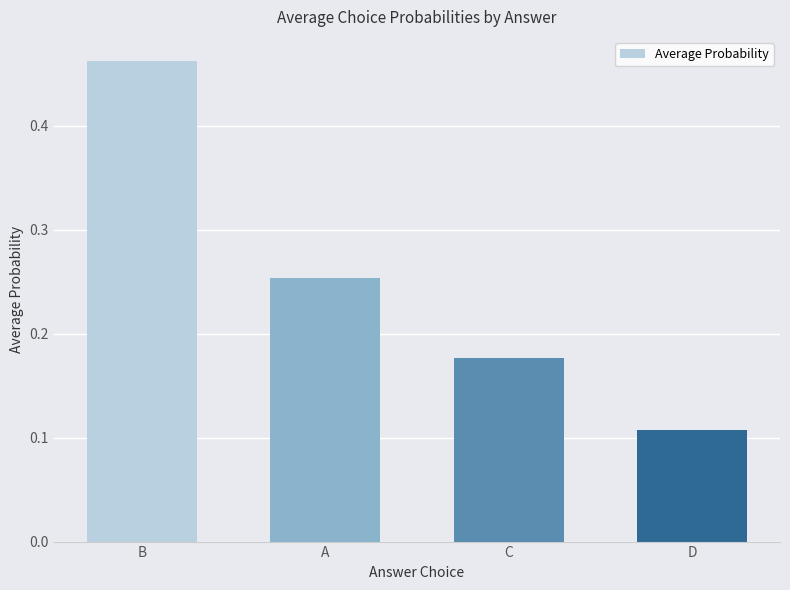

What position from the right is D?

1